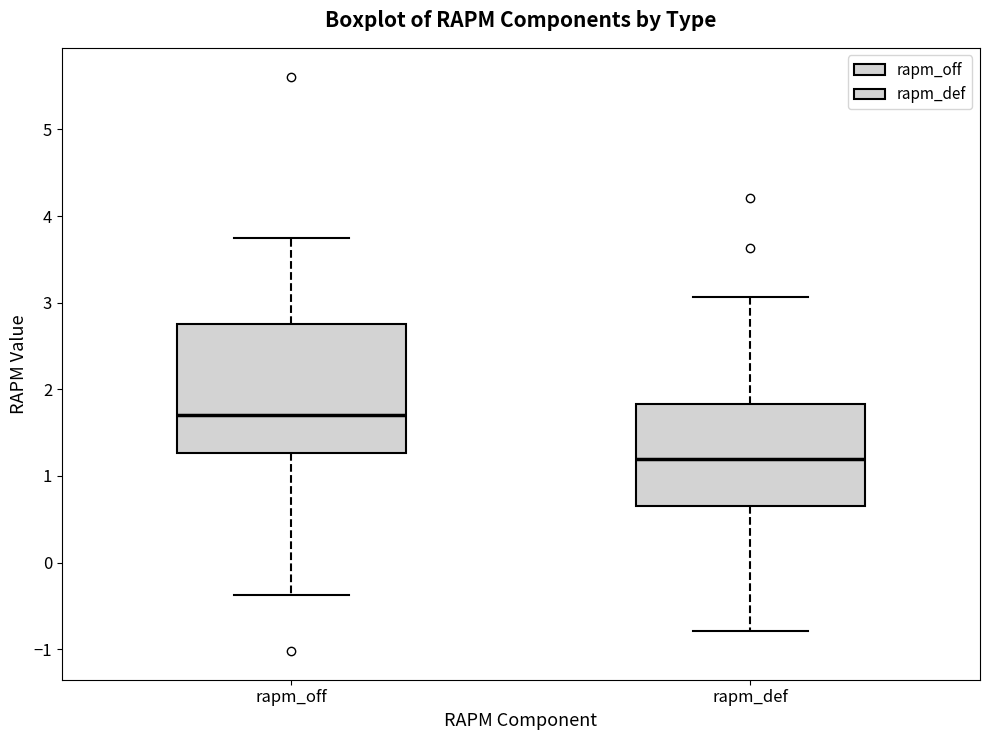

Which box has the highest median line?

rapm_off